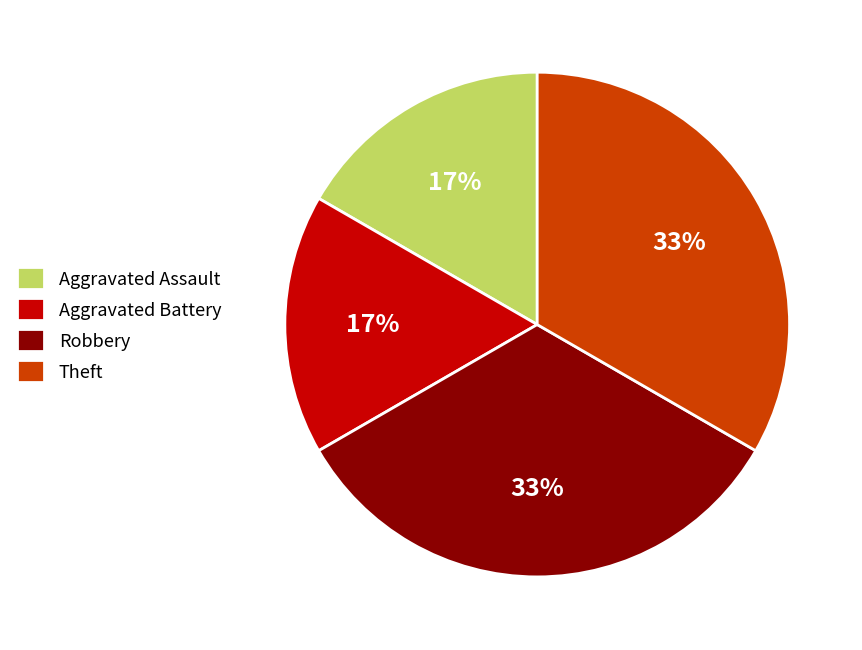

Is it true that Aggravated Assault is 6% of the pie?

False